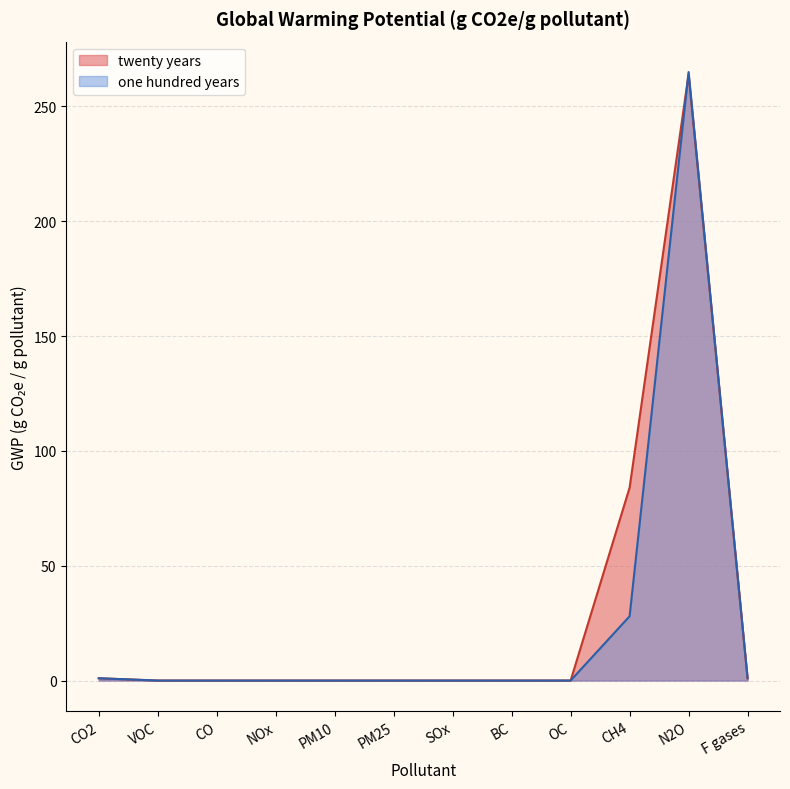

Which label corresponds to the largest value in the chart?

N2O